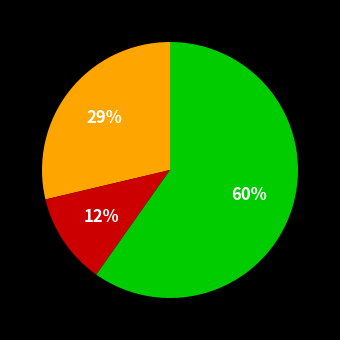

To the nearest percent, what is the average slice percentage?

33%